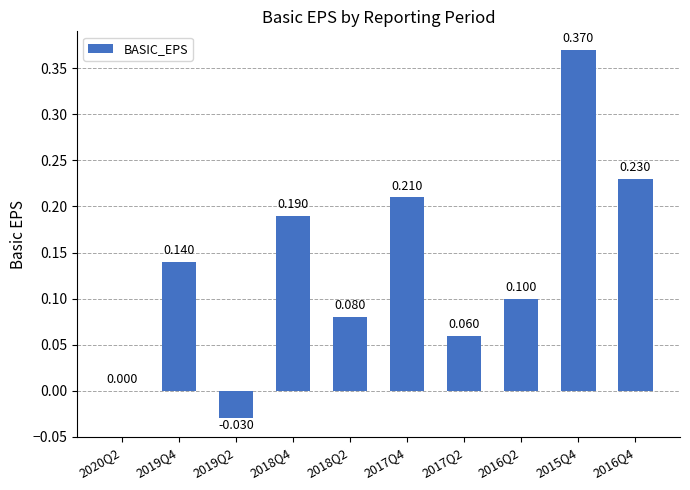

What position from the left is 2019Q2?

3